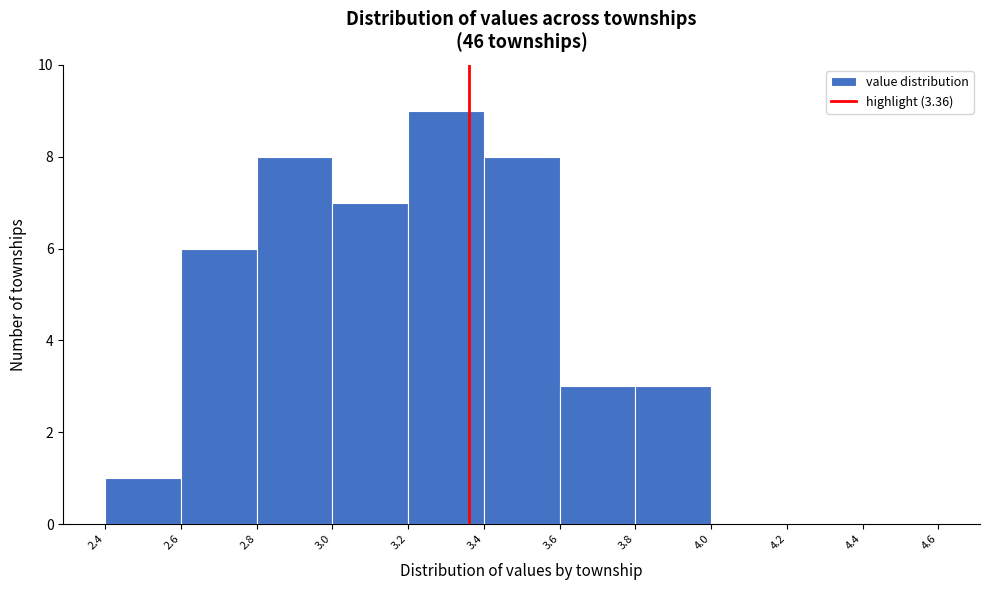

Which range on the x-axis has the tallest bar?

3.2 to 3.4